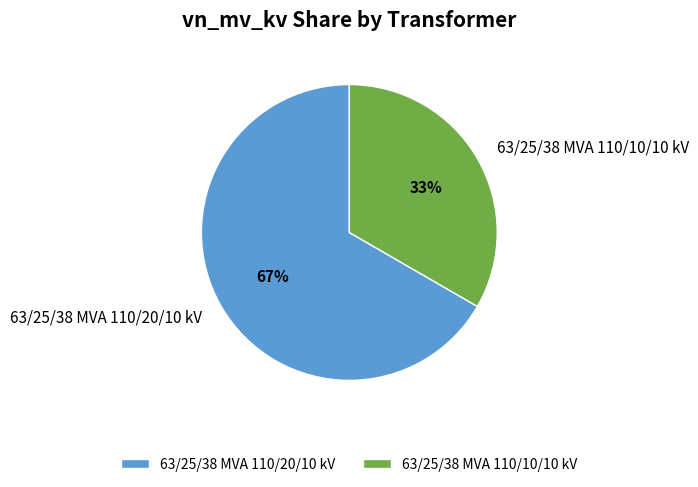

Combined, do 63/25/38 MVA 110/10/10 kV and 63/25/38 MVA 110/20/10 kV account for over 50%?

Yes